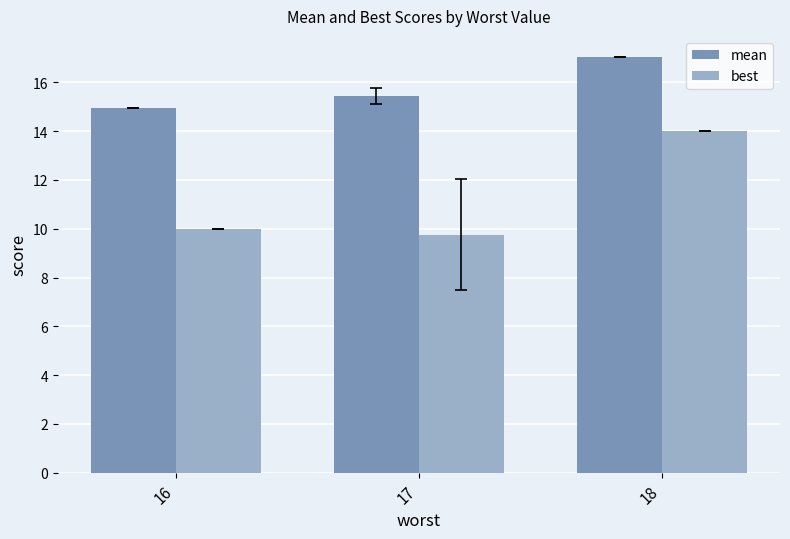

Rank the series by their maximum value, from lowest to highest.

best, mean